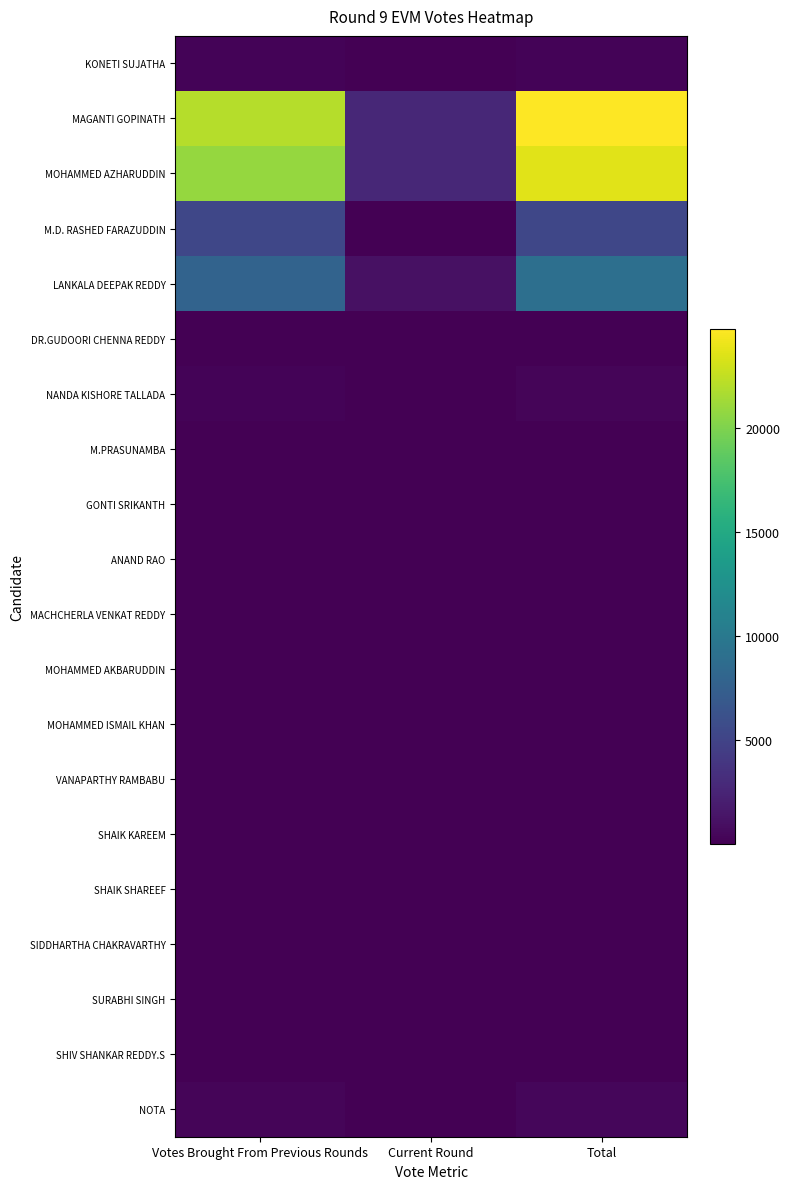

List the series in order of their peak value, highest first.

MAGANTI GOPINATH, MOHAMMED AZHARUDDIN, LANKALA DEEPAK REDDY, M.D. RASHED FARAZUDDIN, NOTA, NANDA KISHORE TALLADA, KONETI SUJATHA, SHAIK SHAREEF, SURABHI SINGH, DR.GUDOORI CHENNA REDDY, SHAIK KAREEM, SHIV SHANKAR REDDY.S, MOHAMMED AKBARUDDIN, SIDDHARTHA CHAKRAVARTHY, M.PRASUNAMBA, VANAPARTHY RAMBABU, MOHAMMED ISMAIL KHAN, MACHCHERLA VENKAT REDDY, GONTI SRIKANTH, ANAND RAO